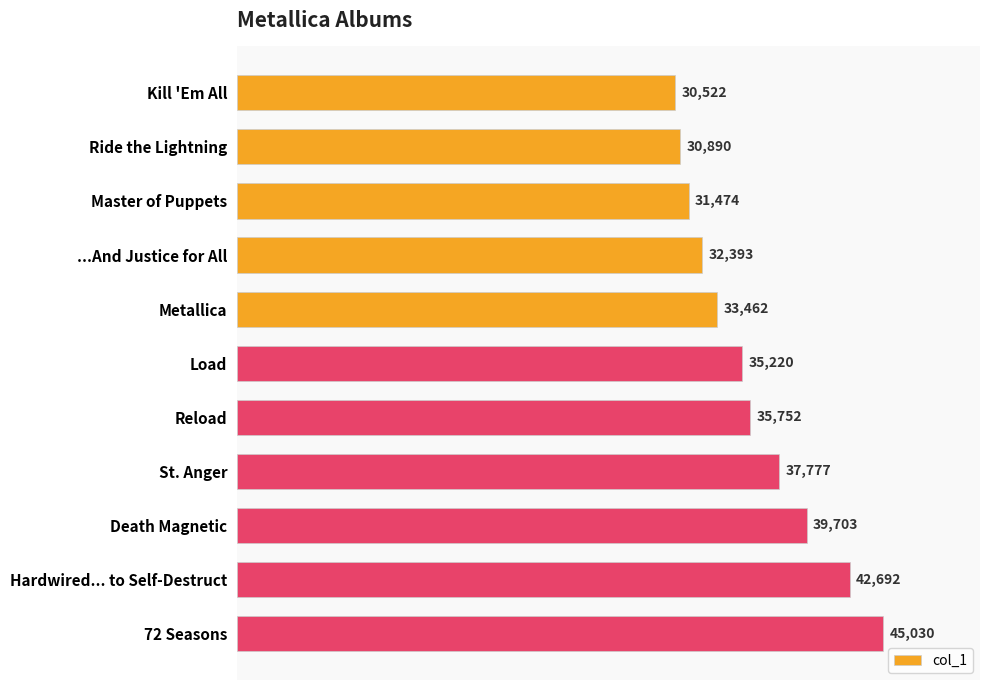

List the labels in order of value, largest first.

72 Seasons, Hardwired... to Self-Destruct, Death Magnetic, St. Anger, Reload, Load, Metallica, ...And Justice for All, Master of Puppets, Ride the Lightning, Kill 'Em All